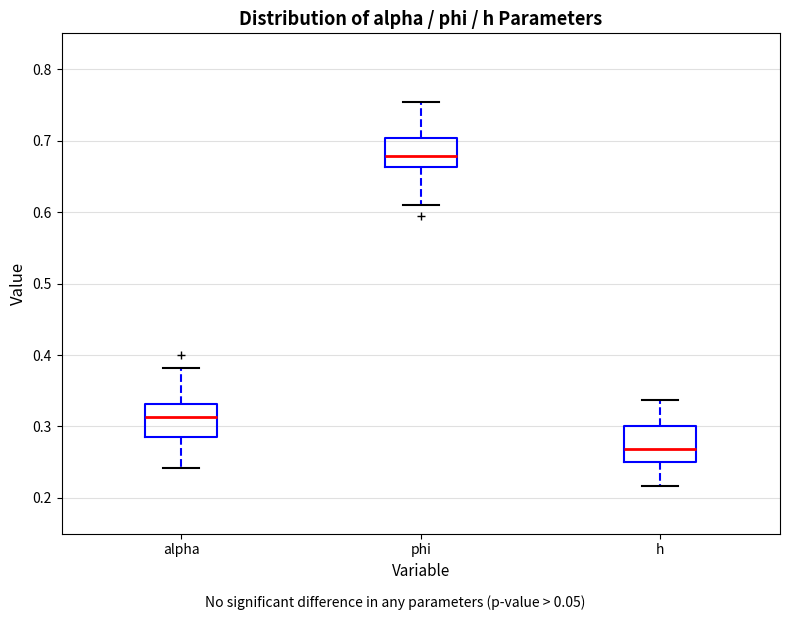

Which box's median line is the lowest?

h